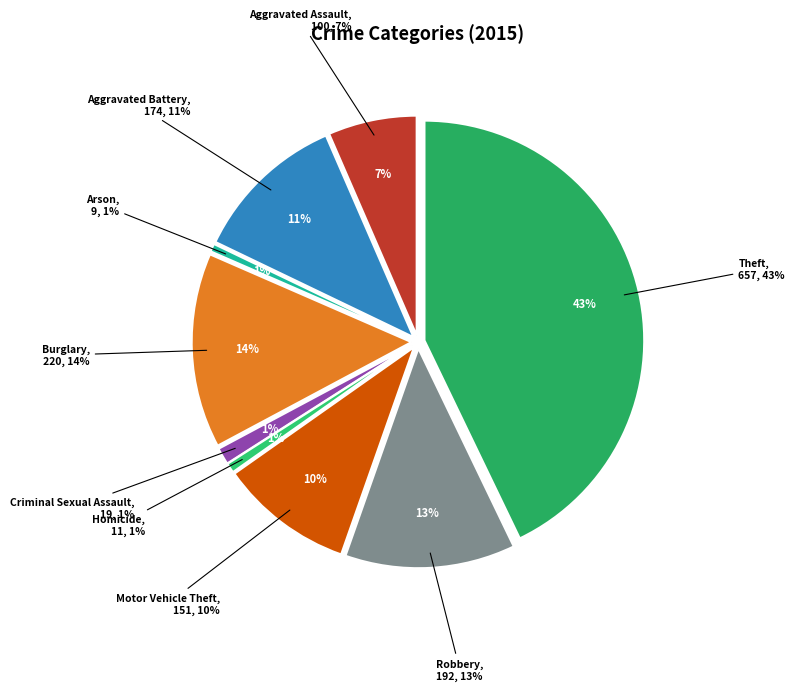

How many slices are in this pie chart?

9